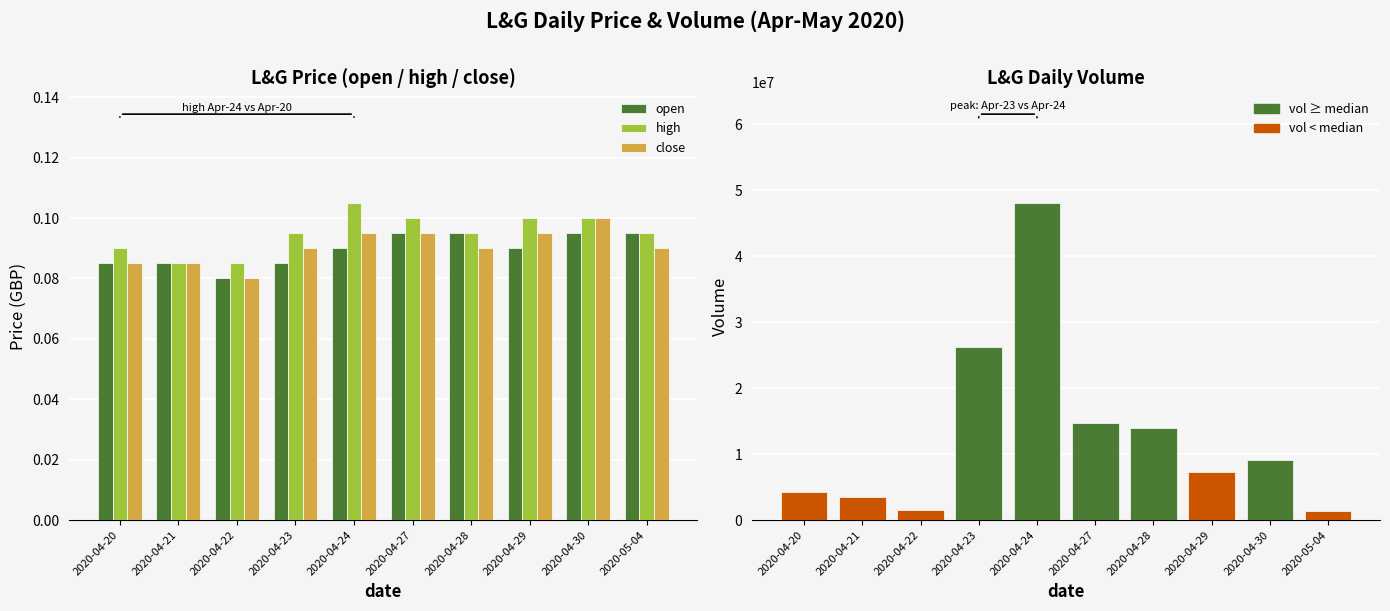

Which series has the largest range (max minus min)?

vol